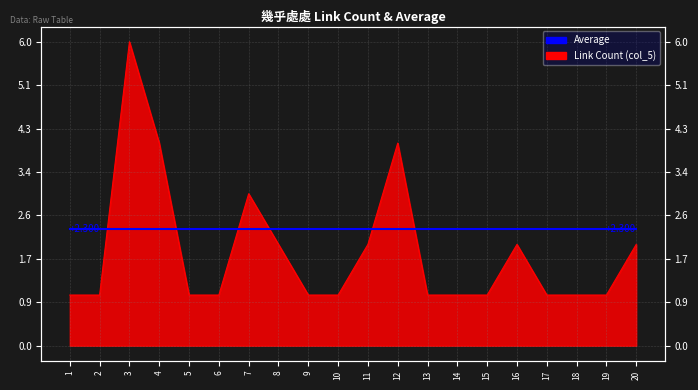

What is the approximate value at 6?

1